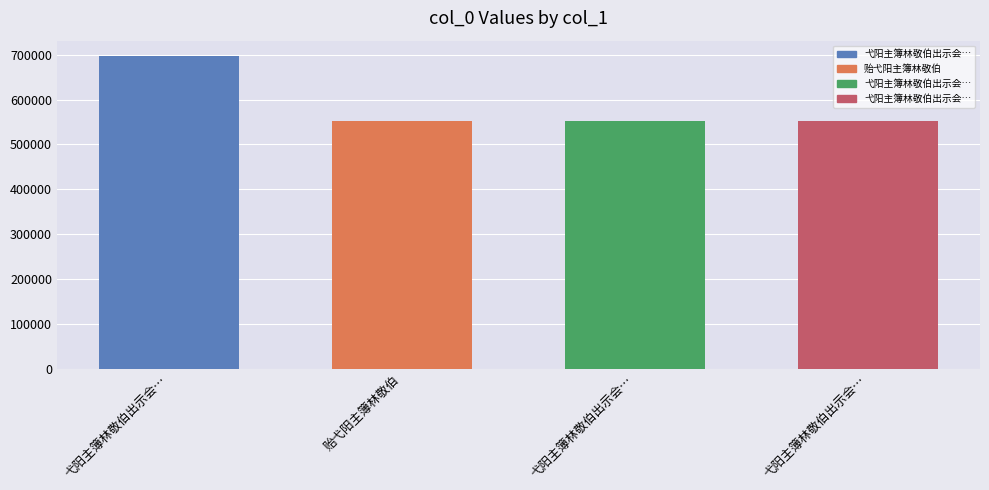

What is the difference between the second highest and second lowest values?

1